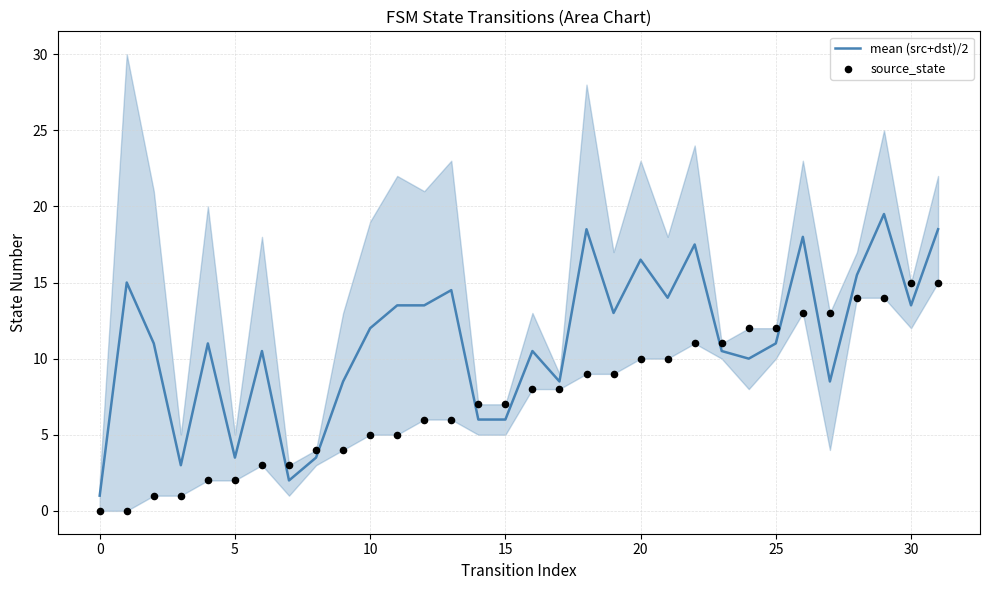

Which series has the largest total across all categories?

mean (src+dst)/2